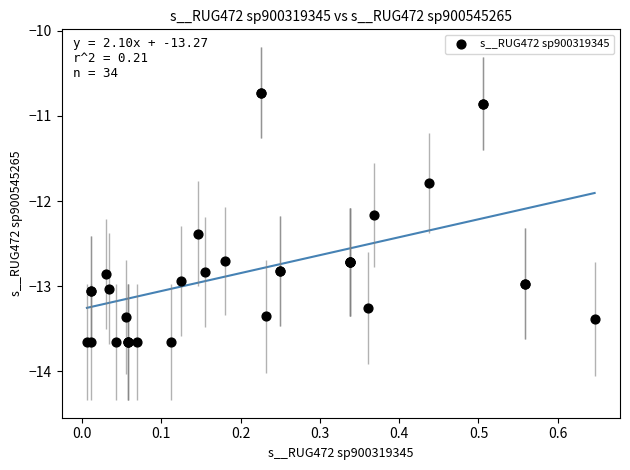

What Y value in the scatter plot is closest to -12?

-12.2